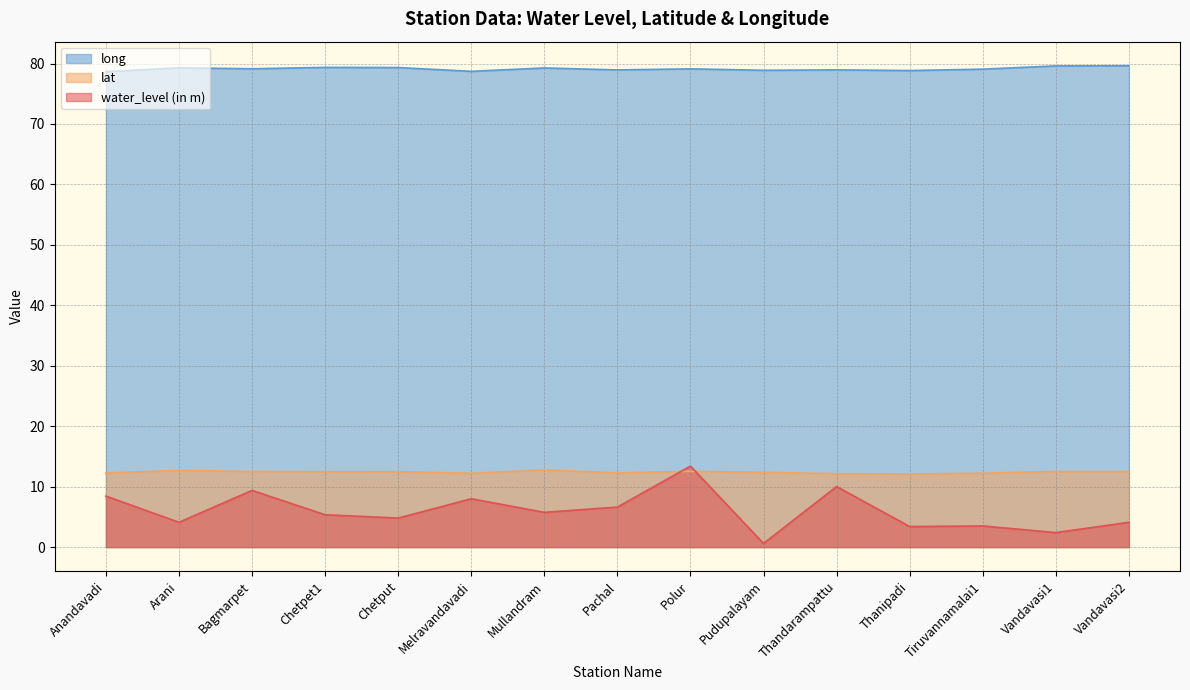

What is the label of the 3rd point from the right?

Tiruvannamalai1